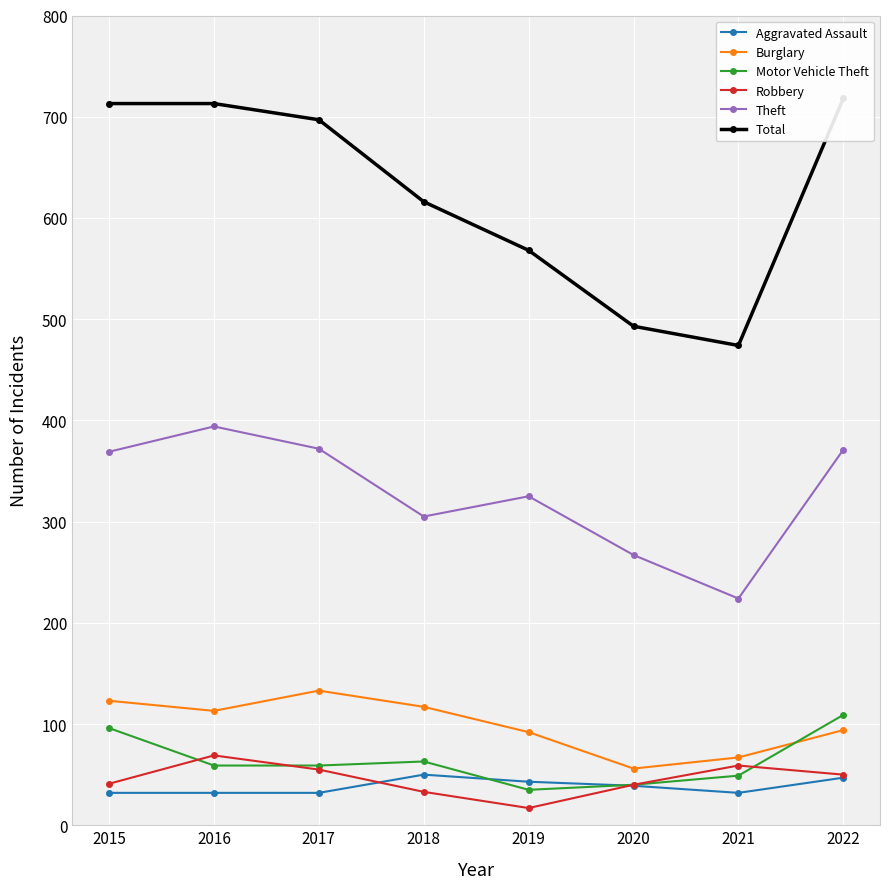

At how many categories does at least one series exceed 333?

8